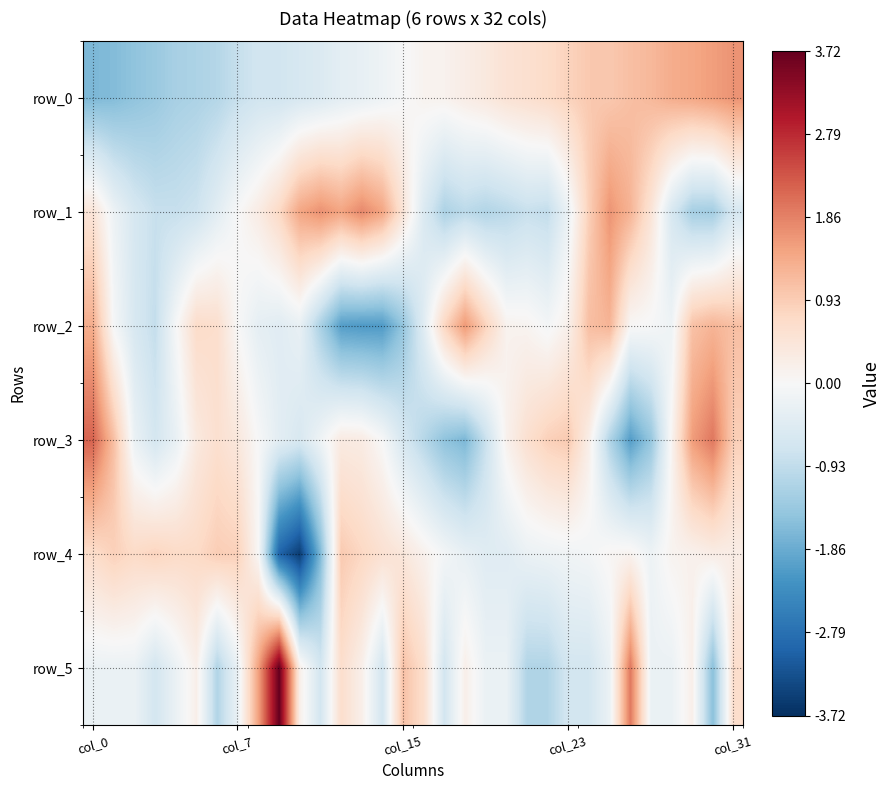

What is the difference between the second highest and second lowest values in the row_5 series?

3.1